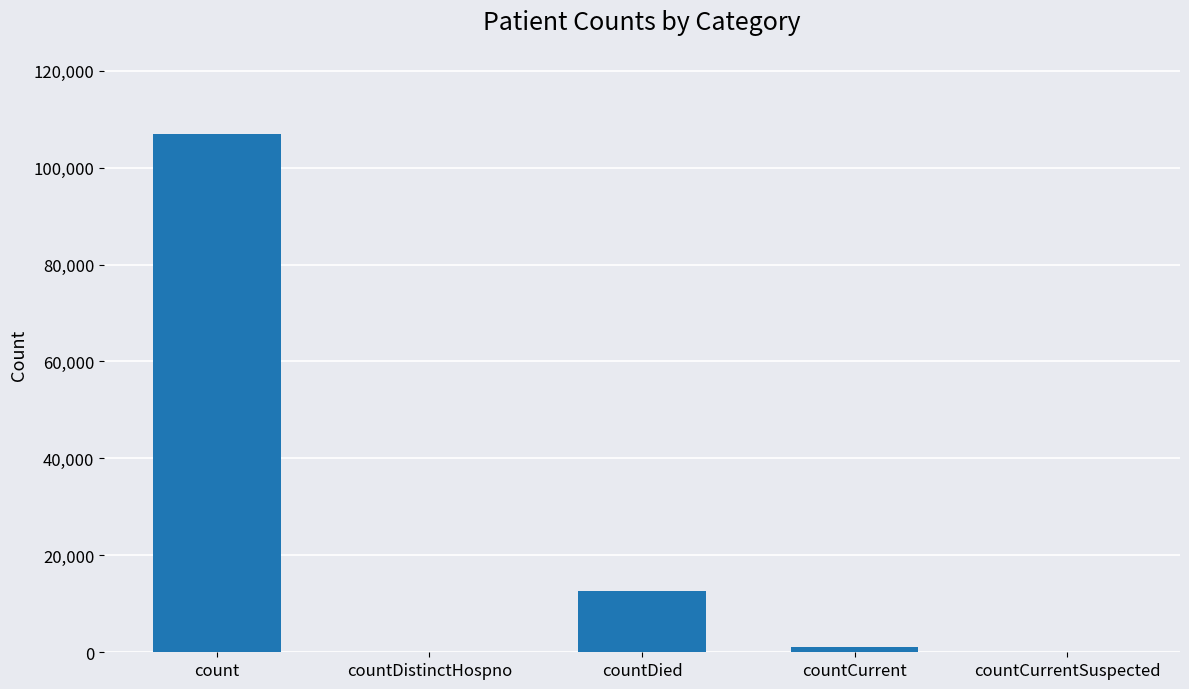

Where is the data nearest to the value 53424?

countDied